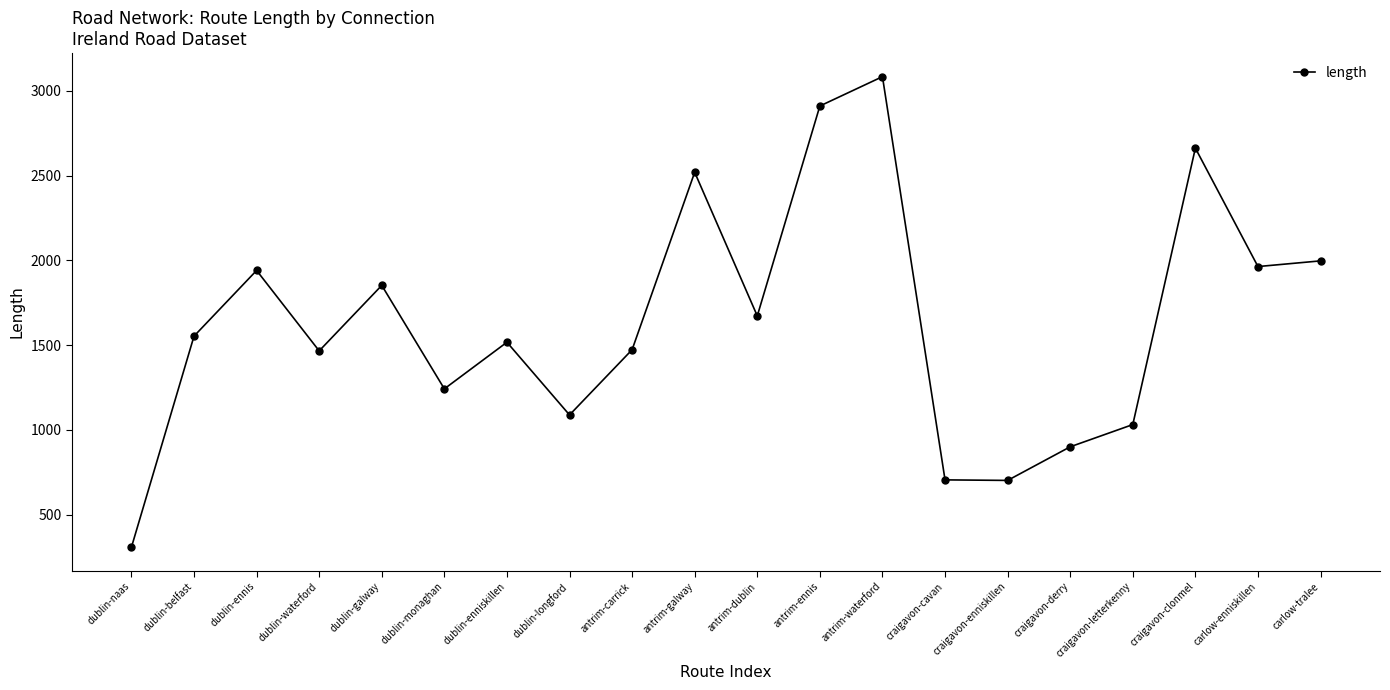

How many series are shown in this chart?

1